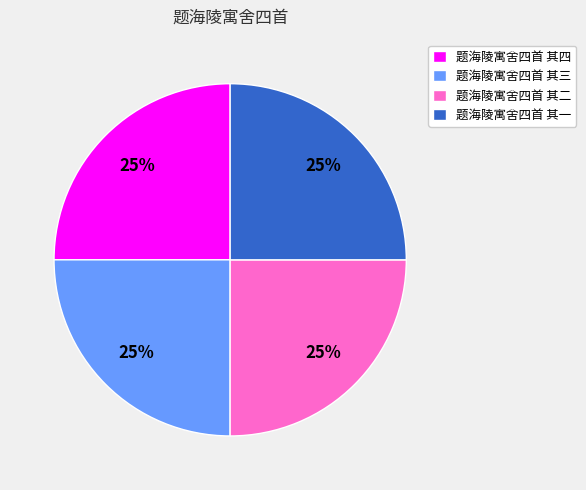

Does any single category account for the majority?

No